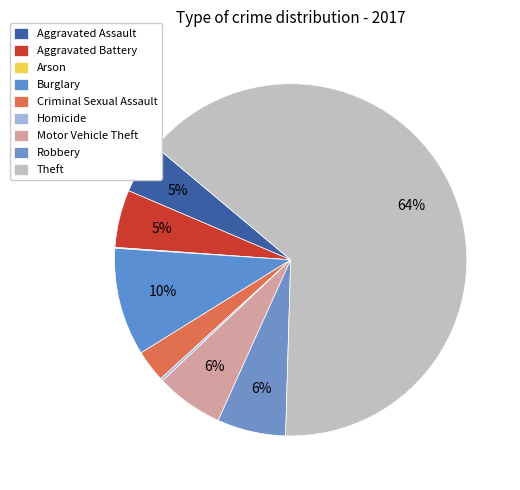

How many slices are in this pie chart?

9